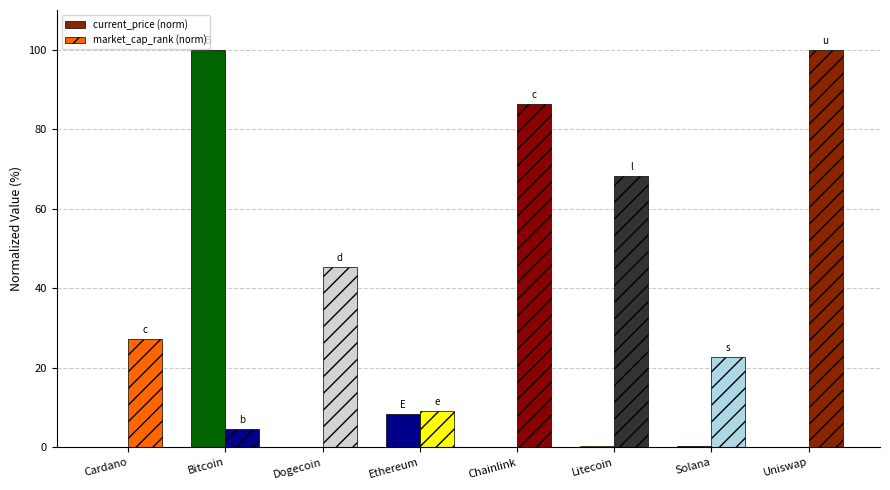

How many groups of bars are there?

8